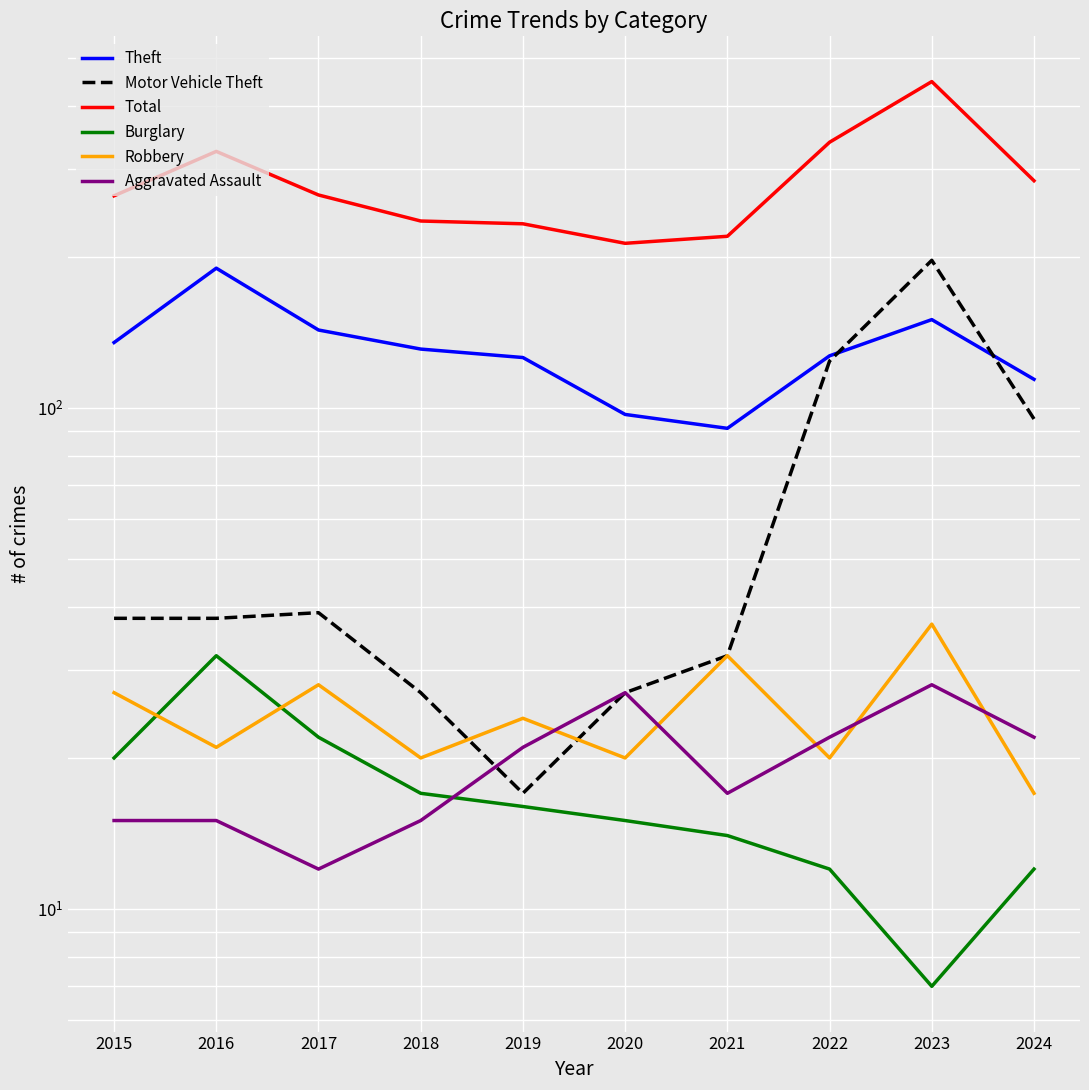

Which label corresponds to the largest value in the chart?

2023